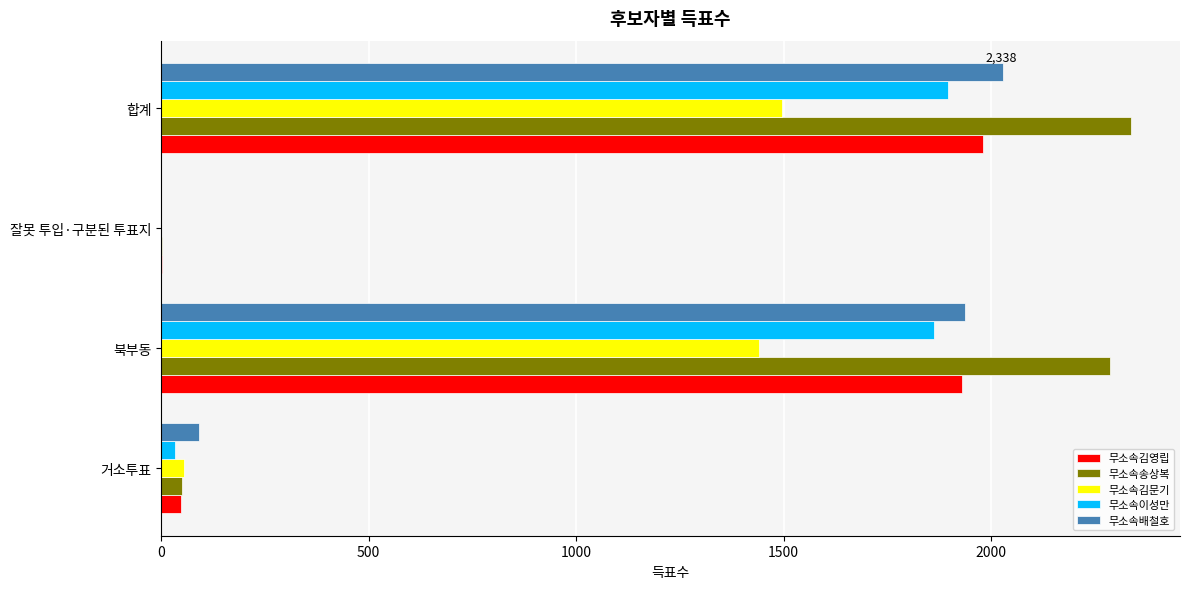

Which series has the largest total across all categories?

무소속송상복